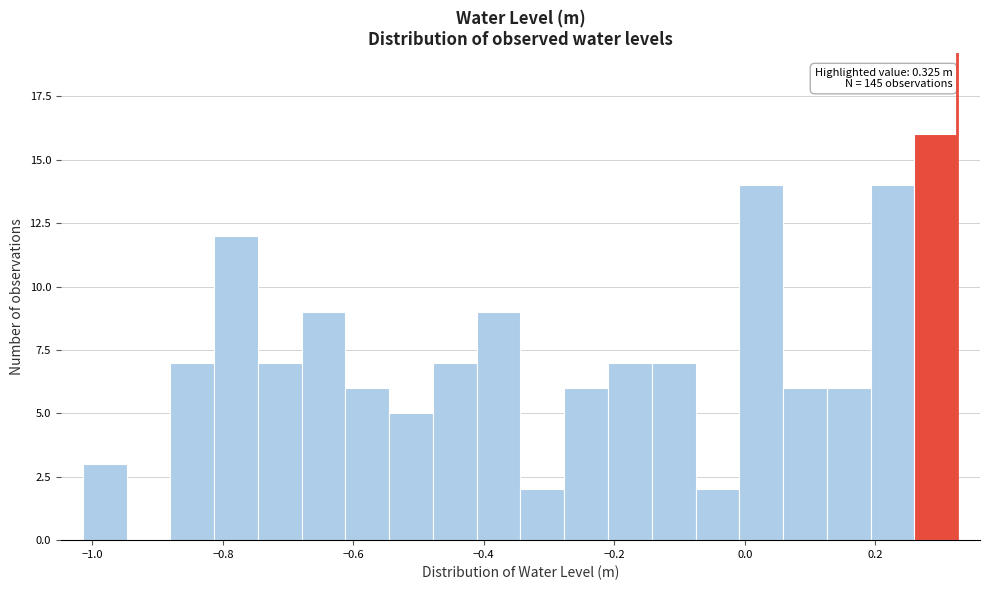

Read against the x-axis, roughly where is the centre of the tallest bar?

0.30